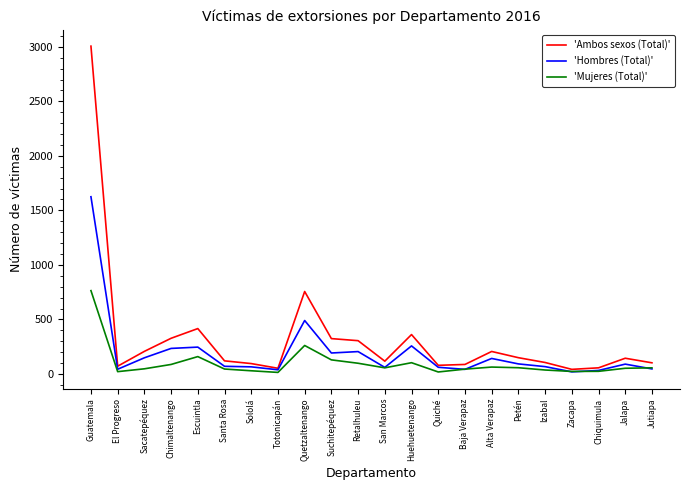

What is the lowest value of the 'Hombres (Total)' series?

19